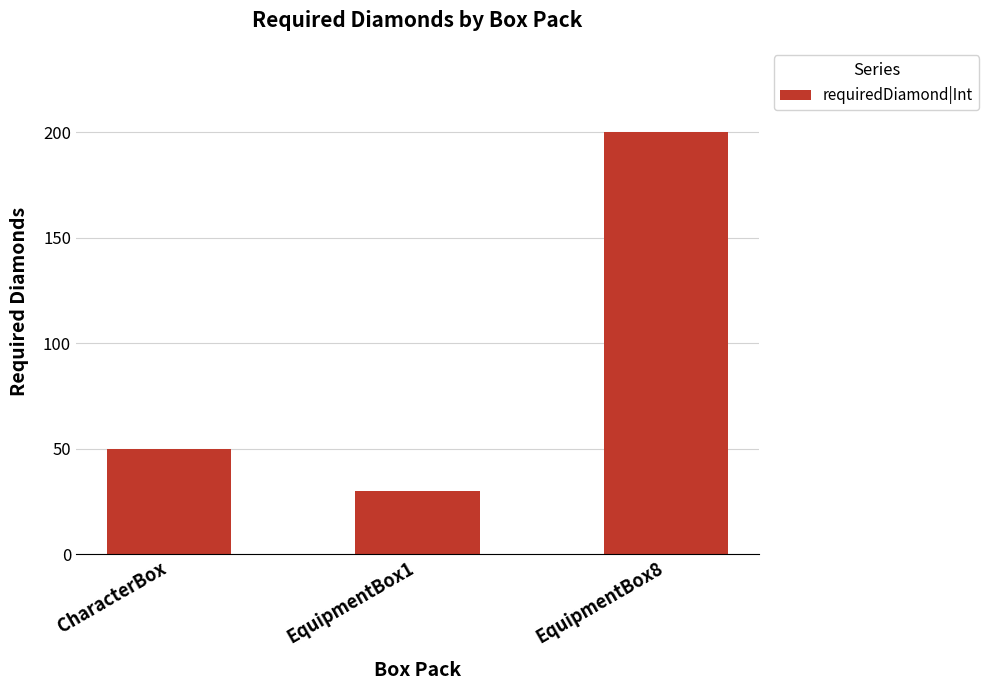

List the labels in order of value, largest first.

EquipmentBox8, CharacterBox, EquipmentBox1